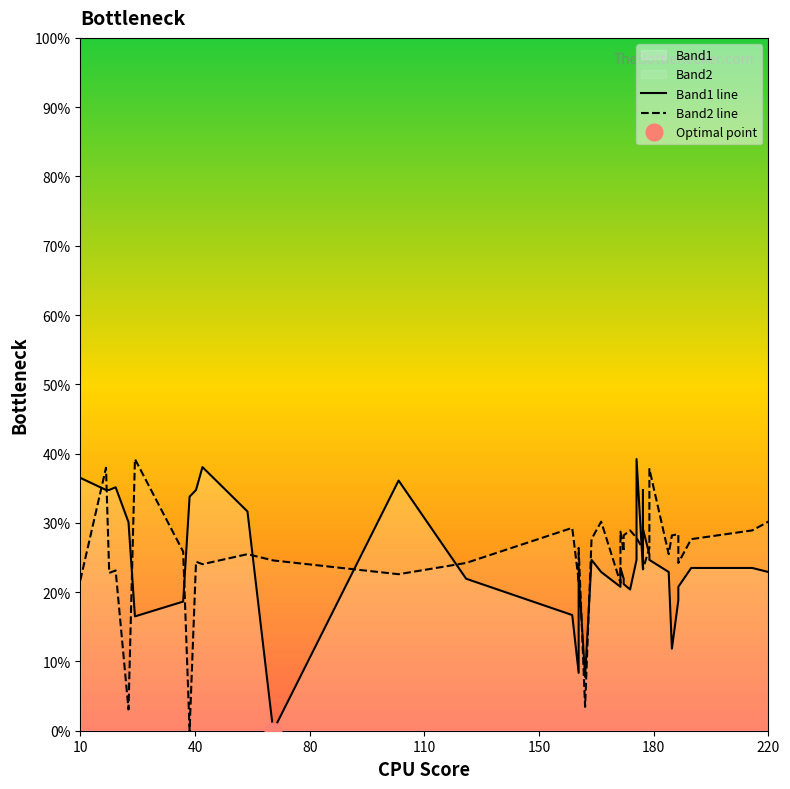

Rank the series by their maximum value, from lowest to highest.

Band1 line, Band2 line